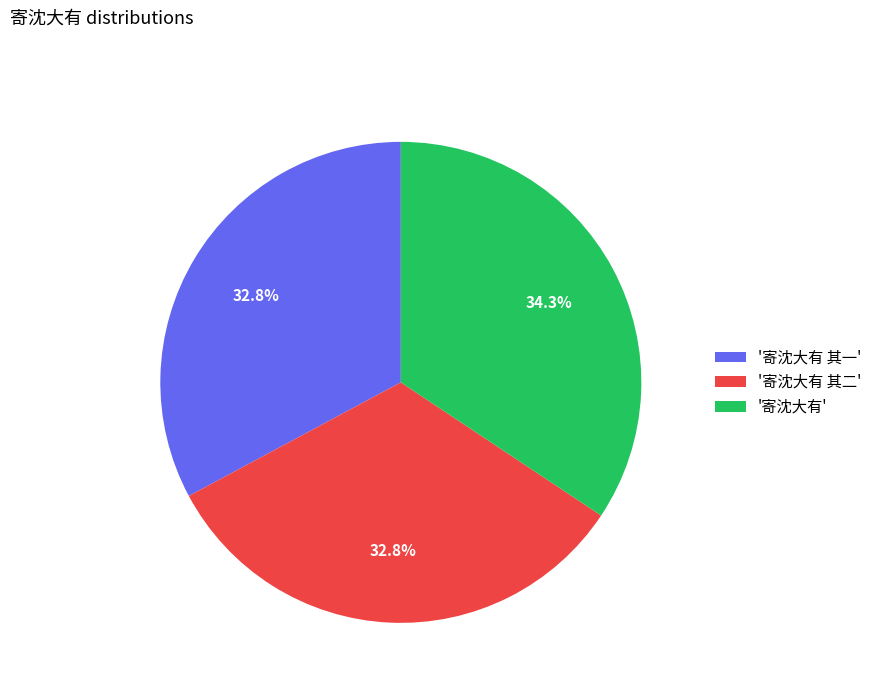

What percentage is NOT represented by '寄沈大有'?

65.7%